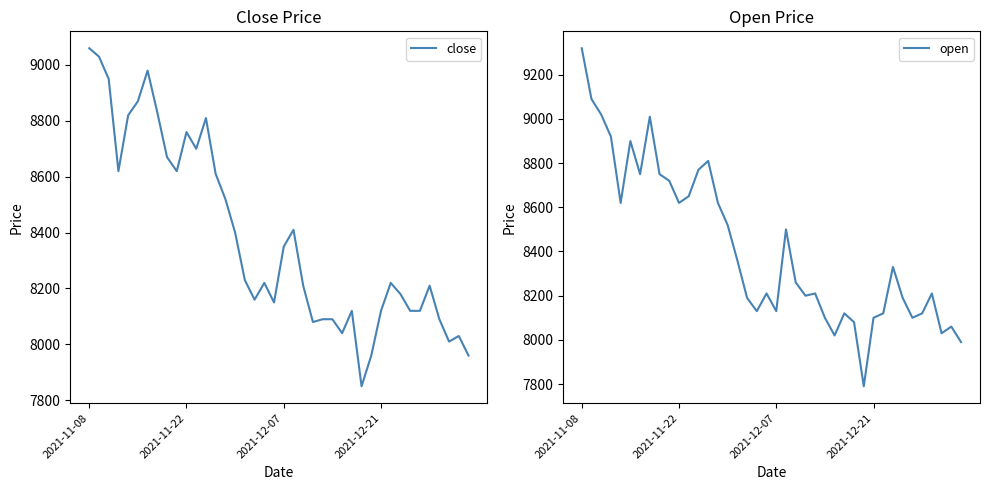

What is the value of the close point at the 40th from the left?

7960